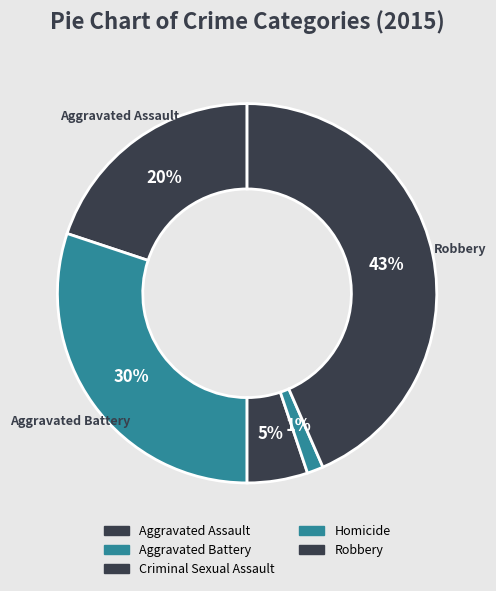

Rank the categories by value from lowest to highest.

Homicide, Criminal Sexual Assault, Aggravated Assault, Aggravated Battery, Robbery